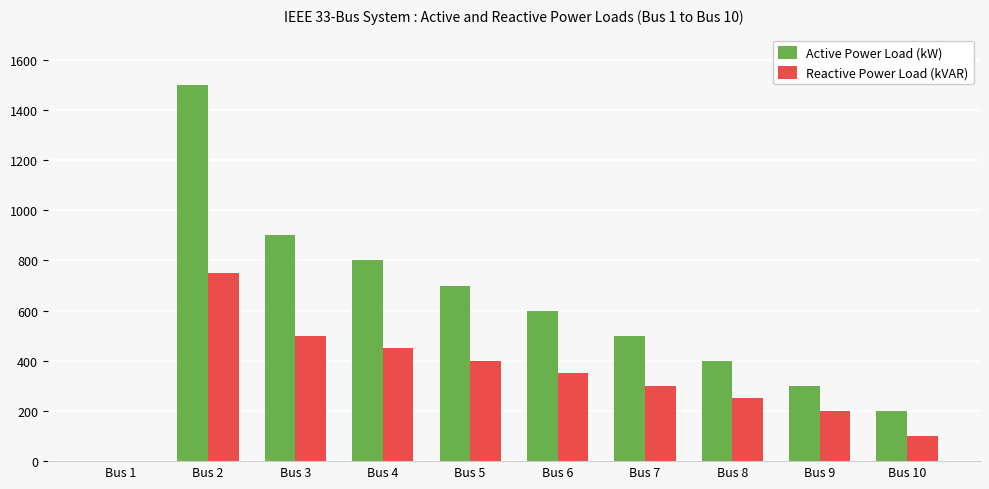

Reading right to left, list all the values displayed in this chart.

Active Power Load (kW): Bus 10=200	Bus 9=300	Bus 8=400	Bus 7=500	Bus 6=600	Bus 5=700	Bus 4=800	Bus 3=900	Bus 2=1500	Bus 1=0
Reactive Power Load (kVAR): Bus 10=100	Bus 9=200	Bus 8=250	Bus 7=300	Bus 6=350	Bus 5=400	Bus 4=450	Bus 3=500	Bus 2=750	Bus 1=0